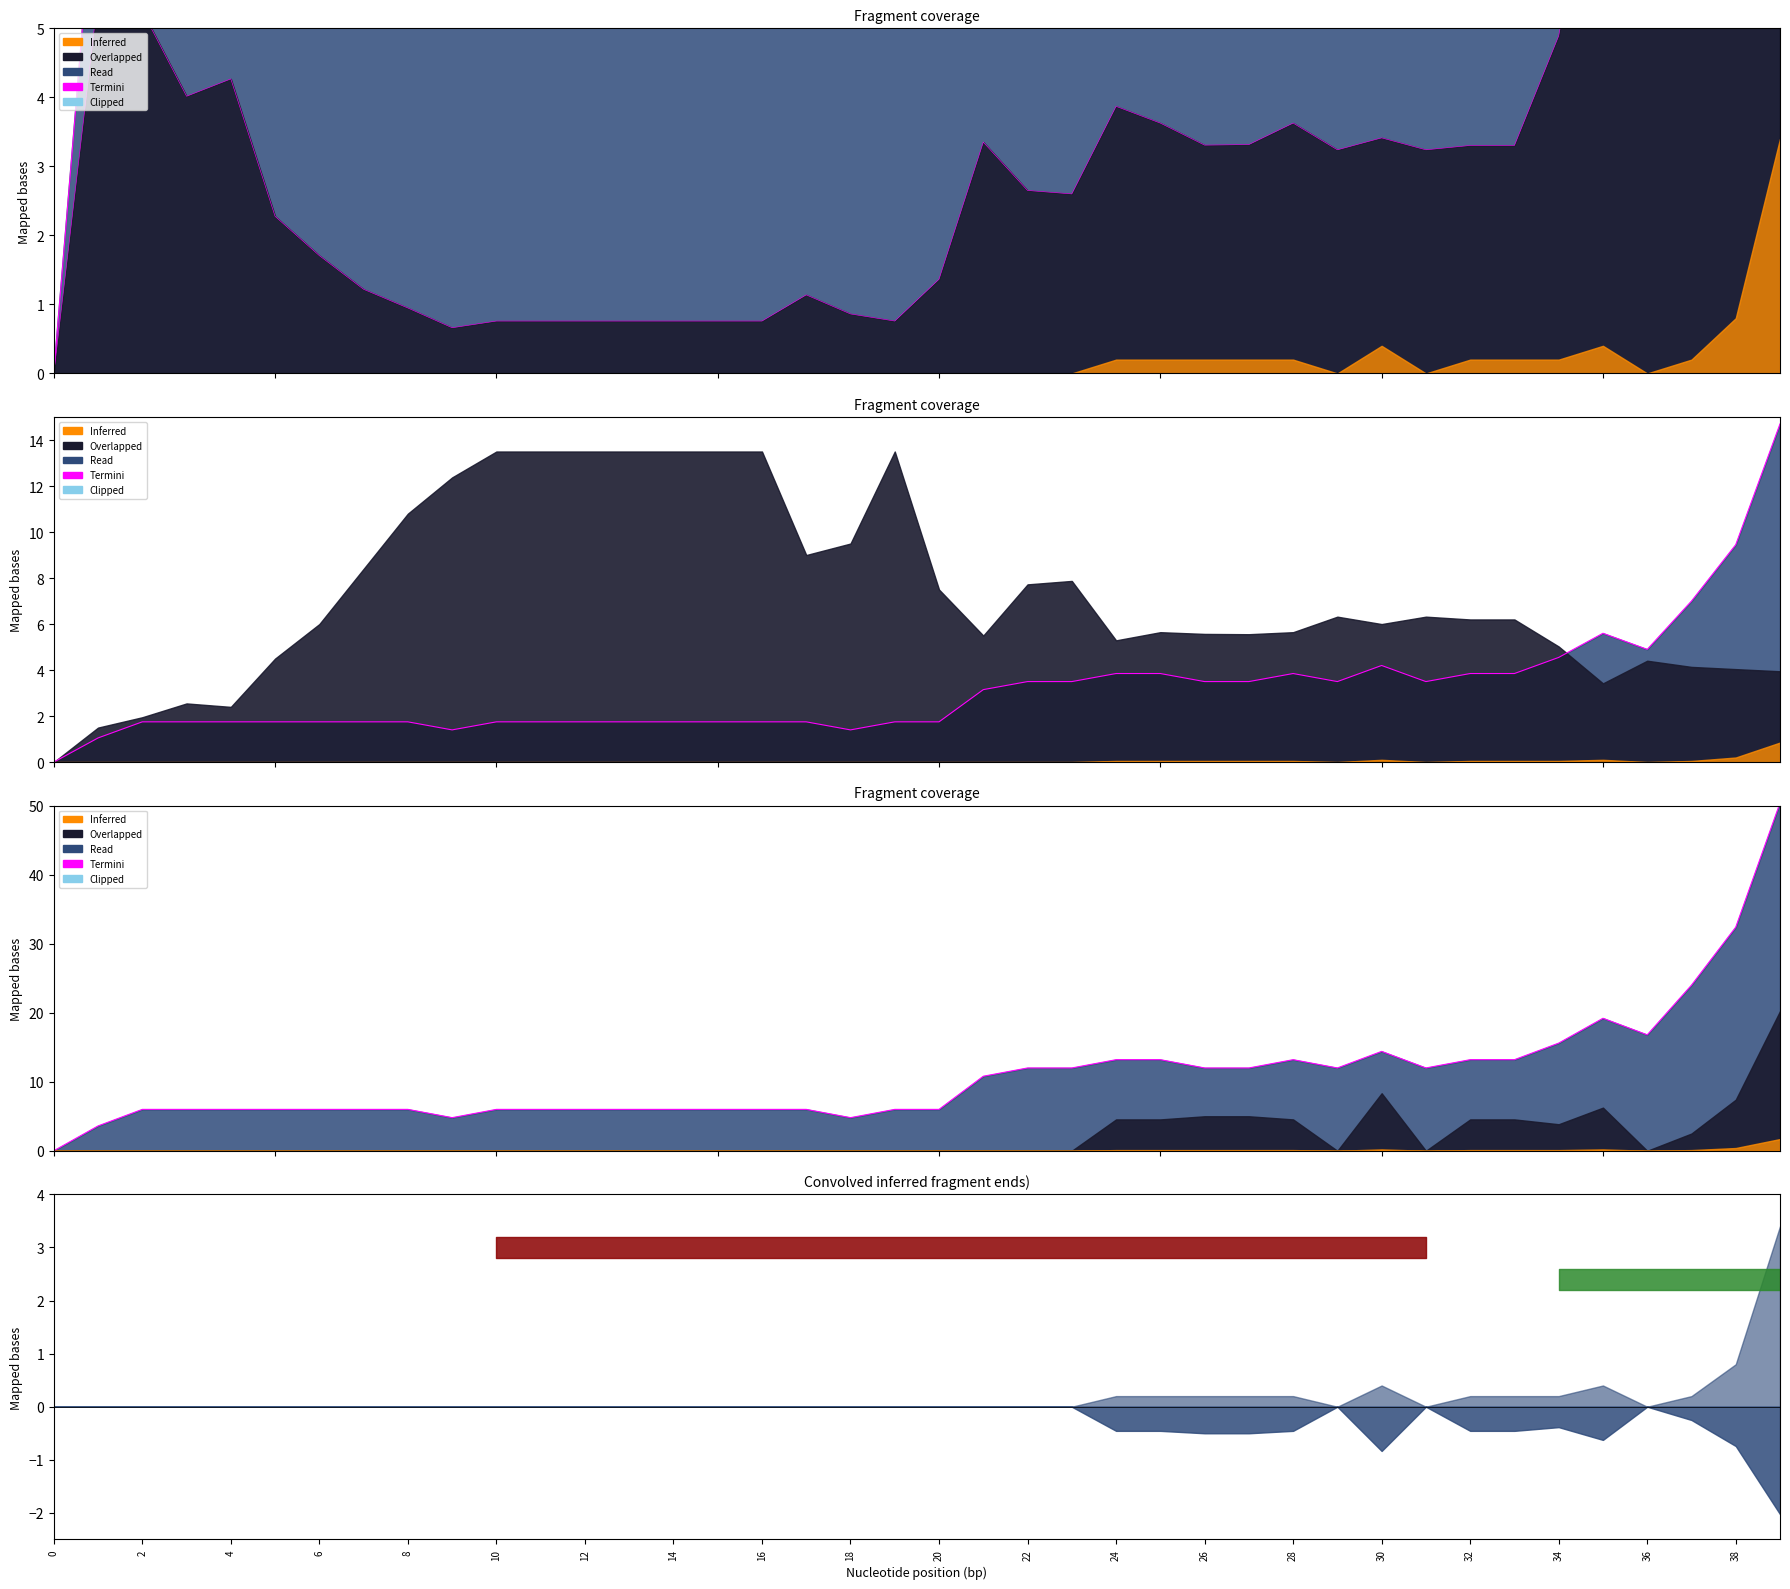

True or false: the data has more than 2 interior local peaks.

True